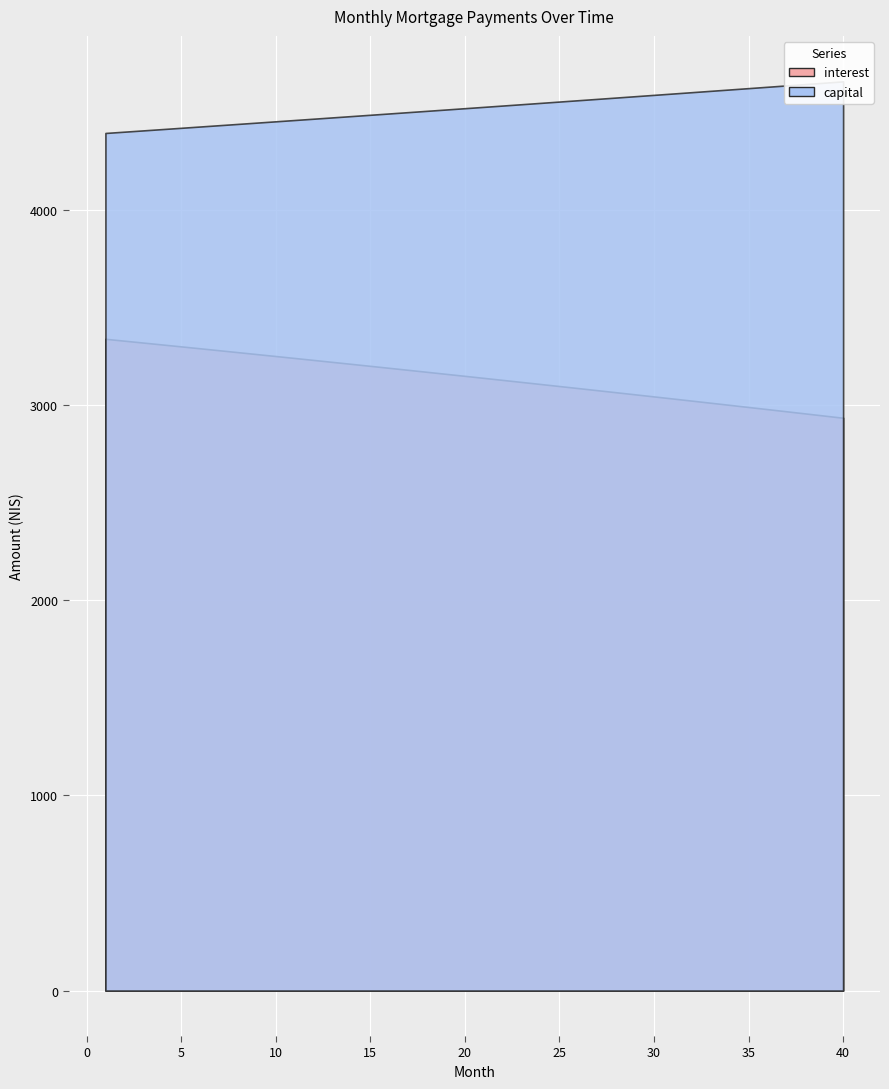

Reading left to right, transcribe all the data shown in this chart.

3338.3	3328.7	3319.0	3309.2	3299.5	3289.7	3279.8	3270.0	3260.1	3250.1	3240.1	3230.1	3220.0	3209.9	3199.8	3189.6	3179.4	3169.2	3158.9	3148.5	3138.2	3127.8	3117.3	3106.8	3096.3	3085.8	3075.2	3064.6	3053.9	3043.2	3032.4	3021.6	3010.8	2999.9	2989.0	2978.1	2967.1	2956.1	2945.0	2933.9